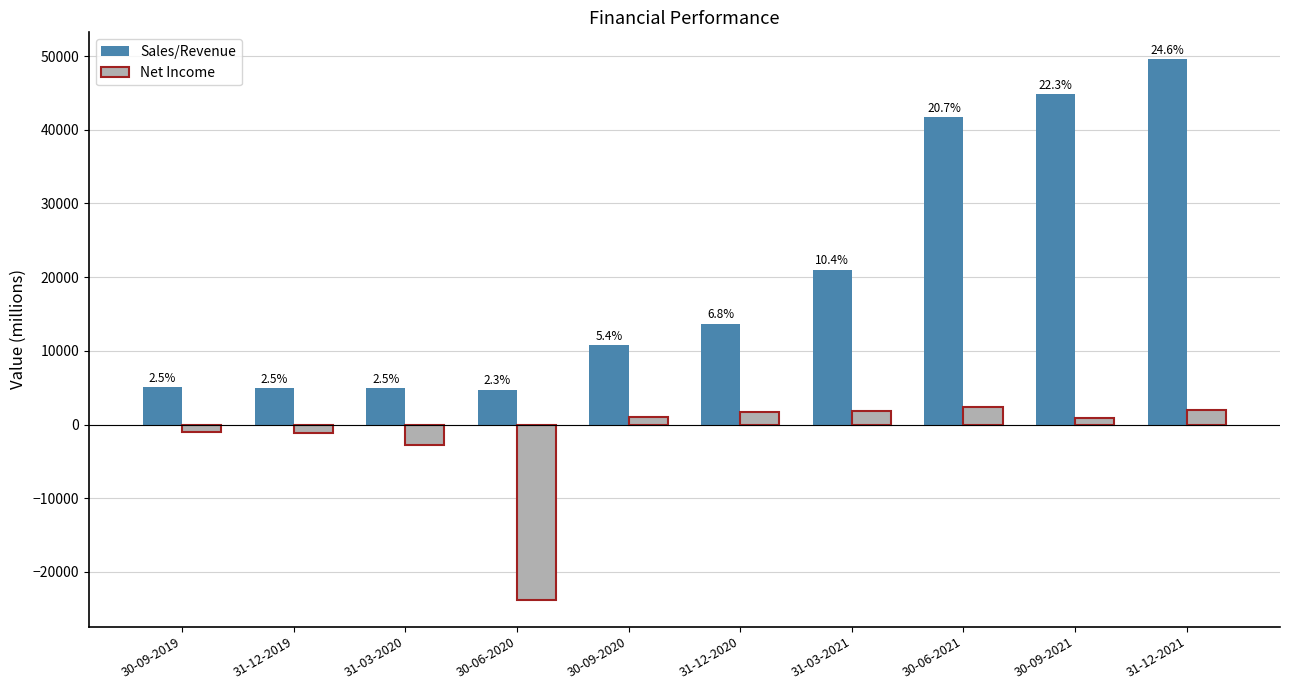

Which category has the highest value across all series?

31-12-2021